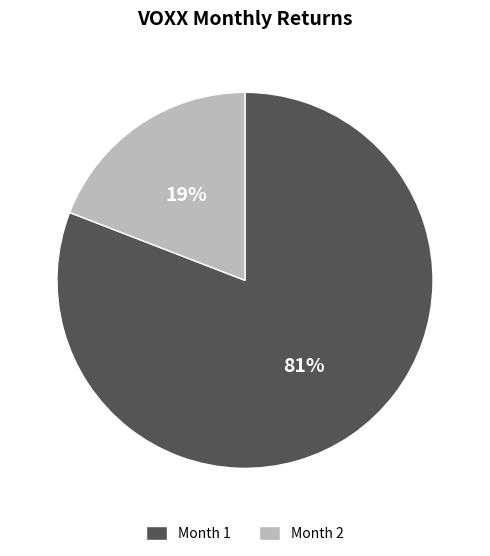

To the nearest percent, what is the difference between the Month 2 and Month 1 slice percentages?

62%